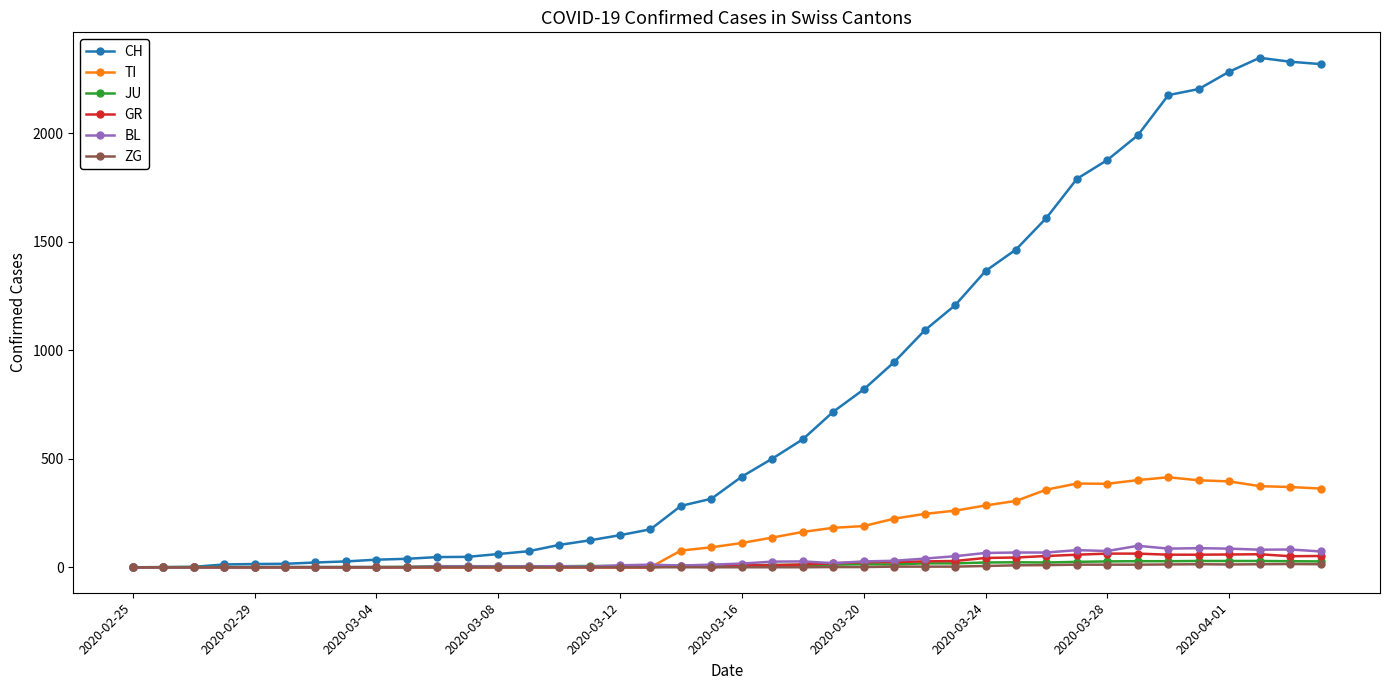

Which series has the largest range (max minus min)?

CH